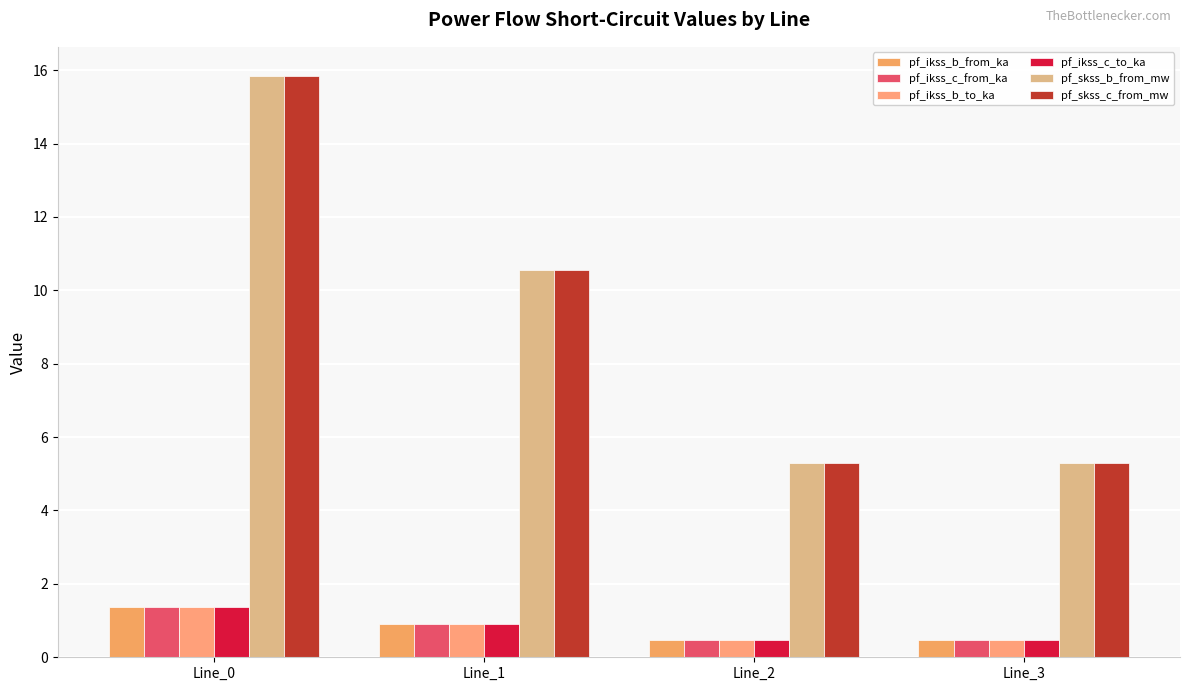

The value of pf_ikss_c_from_ka at Line_3 is 0.3. True or false?

False